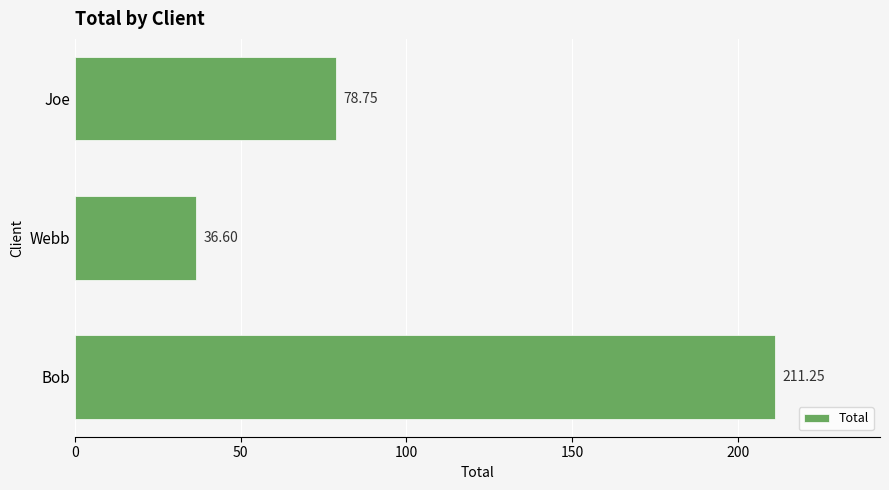

Where is the data nearest to the value 123?

Joe